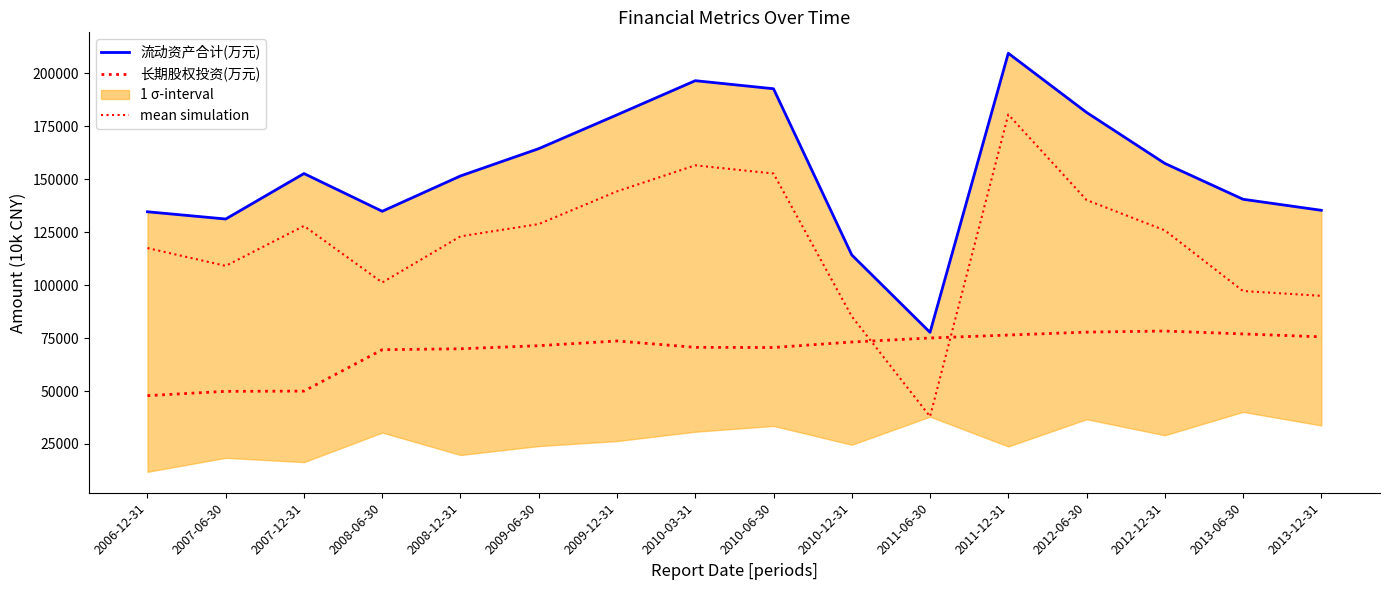

What is the maximum value shown in the chart?

209374